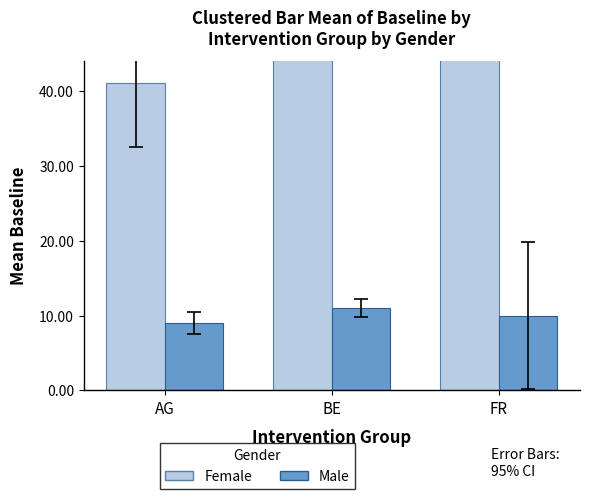

Count the number of data series in this chart.

2